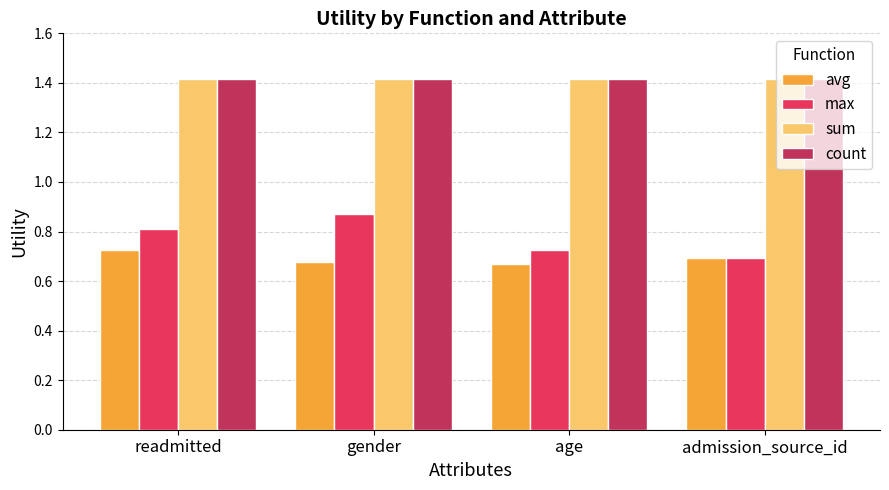

Read the count value at age.

1.4